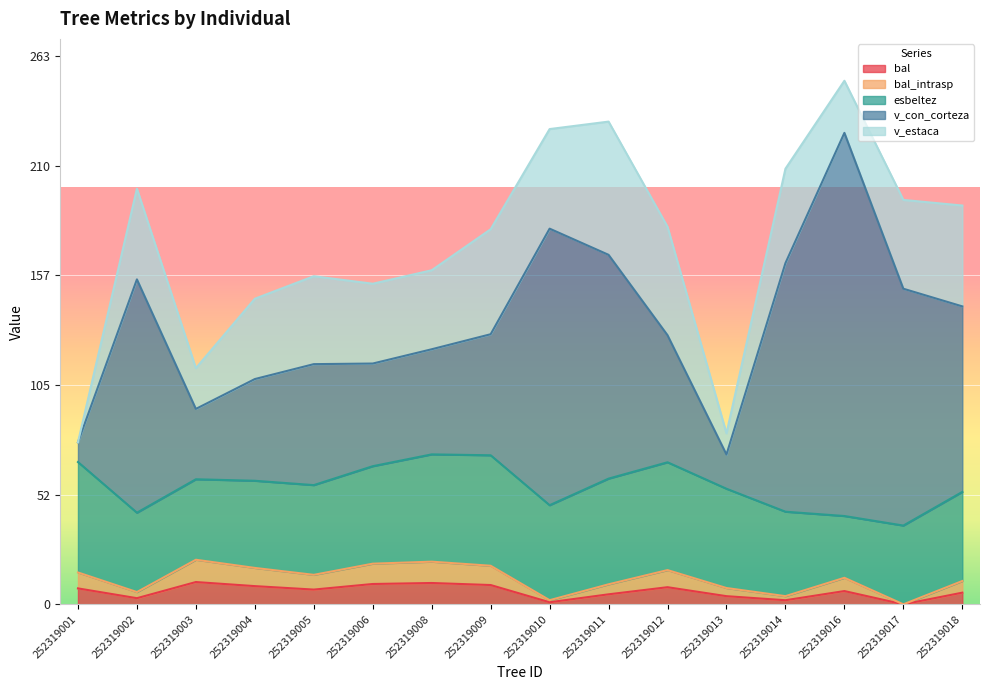

What is the value of the bal point at the 8th from the left?

9.2